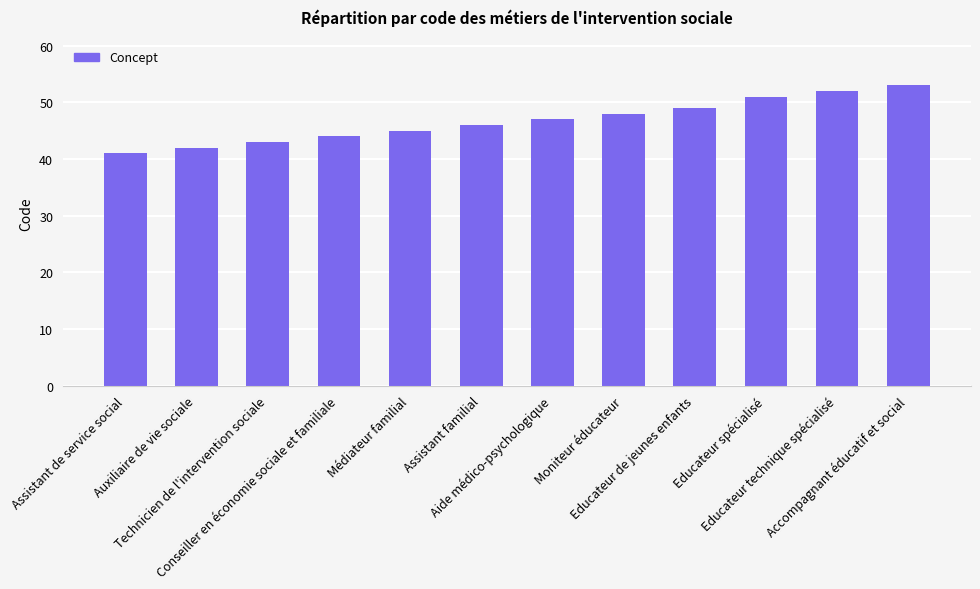

What is the change in value from Auxiliaire de vie sociale to Aide médico-psychologique?

+5